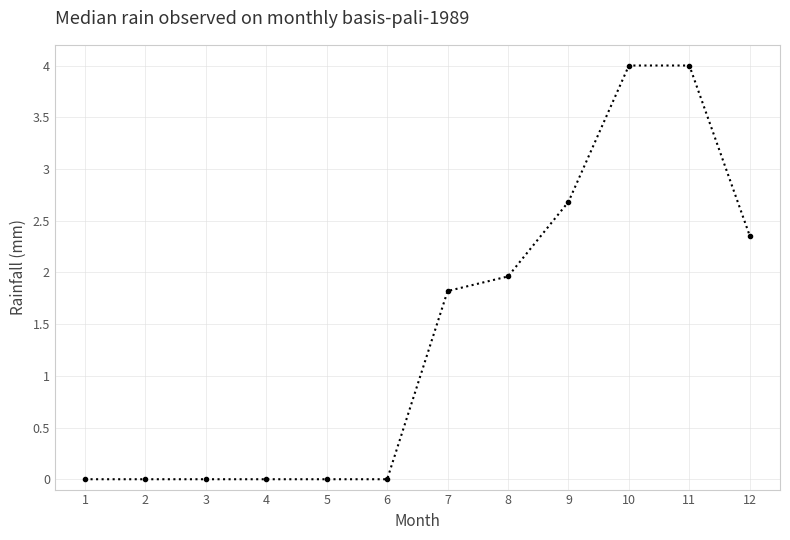

What is the approximate value at 11?

4.0